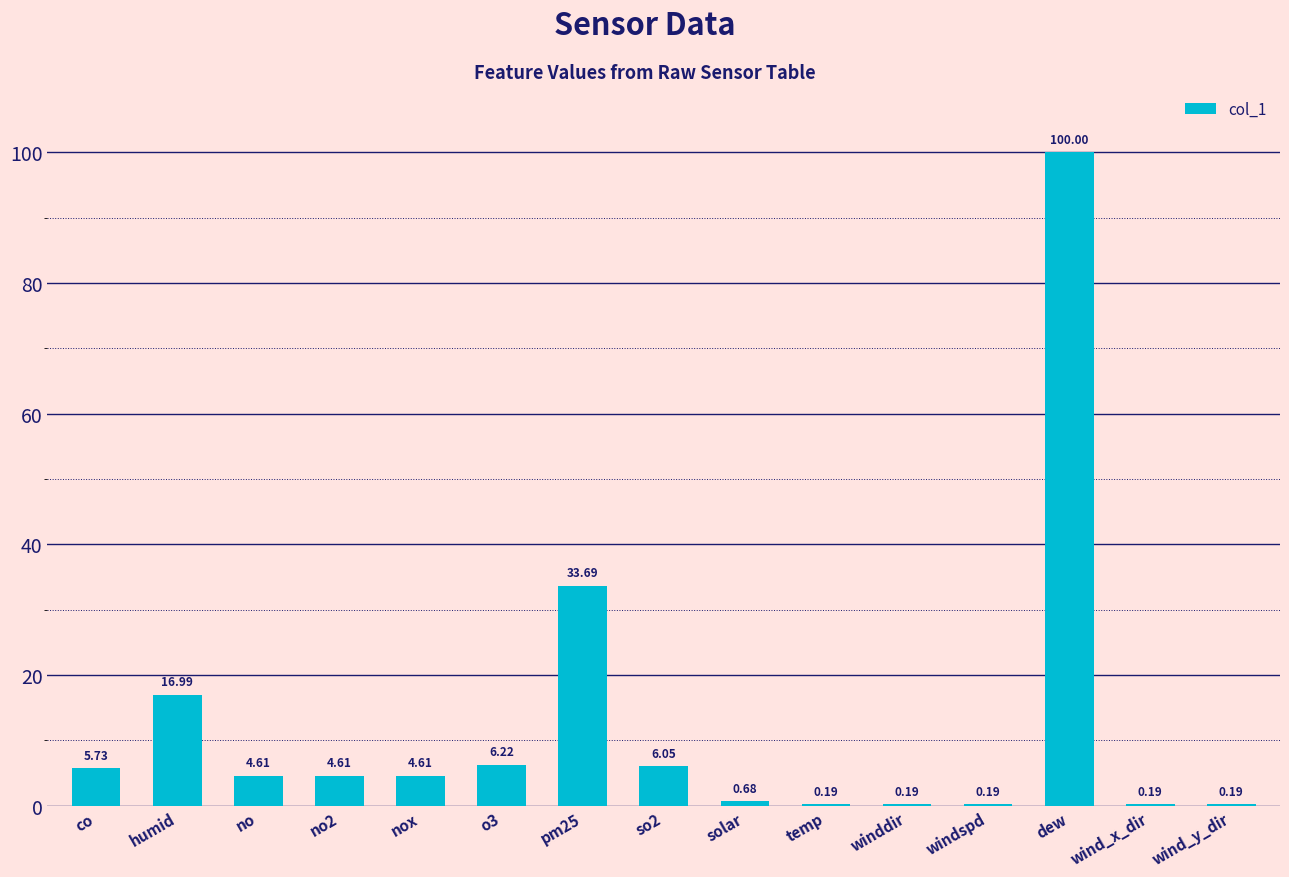

Which label corresponds to the largest value in the chart?

dew